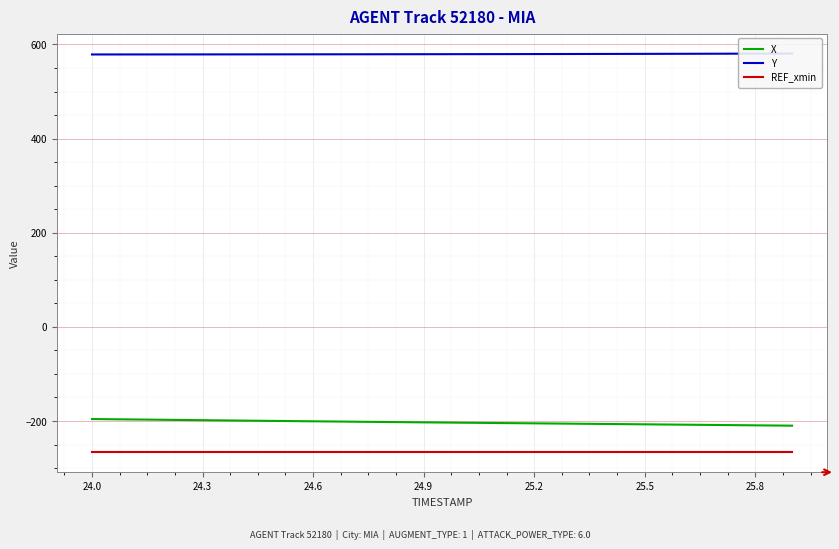

What is the lowest value of the X series?

-209.8